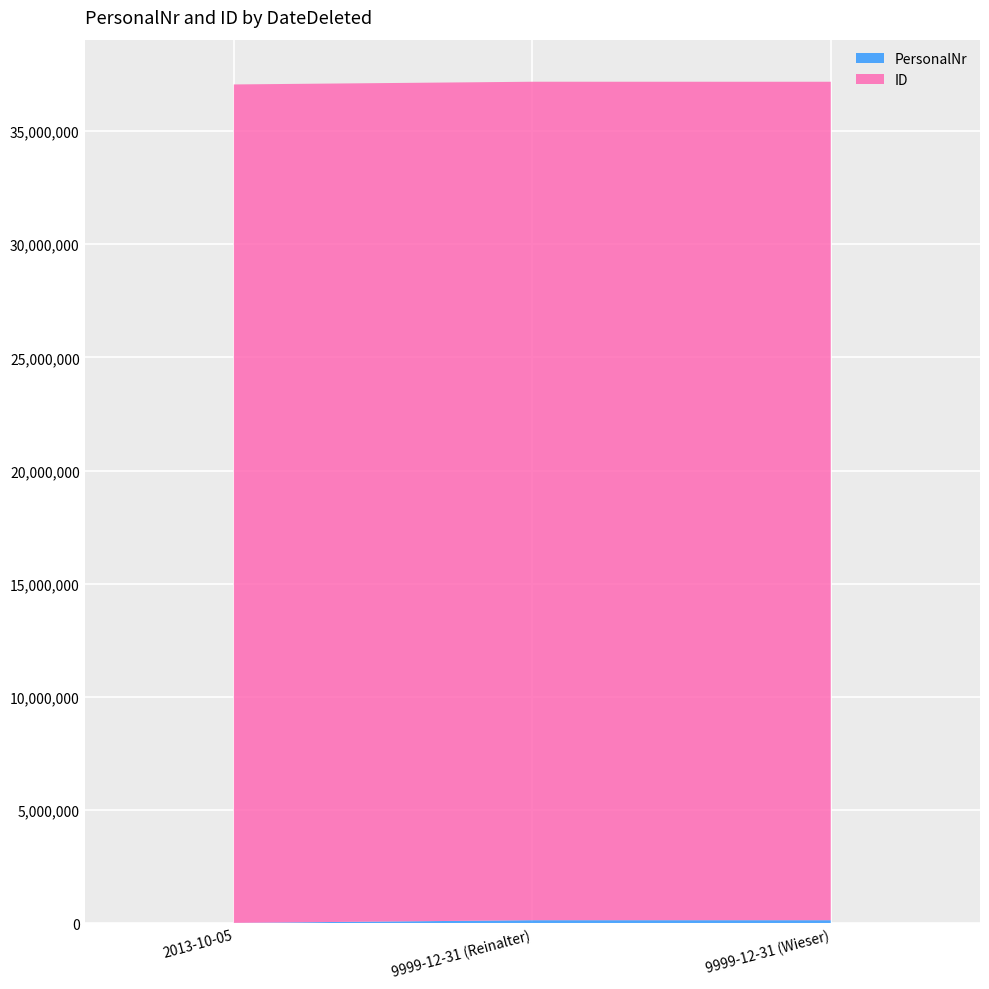

Reading left to right, extract all data points from this chart.

PersonalNr: 2013-10-05=12345	9999-12-31 (Reinalter)=130680	9999-12-31 (Wieser)=130816
ID: 2013-10-05=37051000	9999-12-31 (Reinalter)=37052066	9999-12-31 (Wieser)=37051010